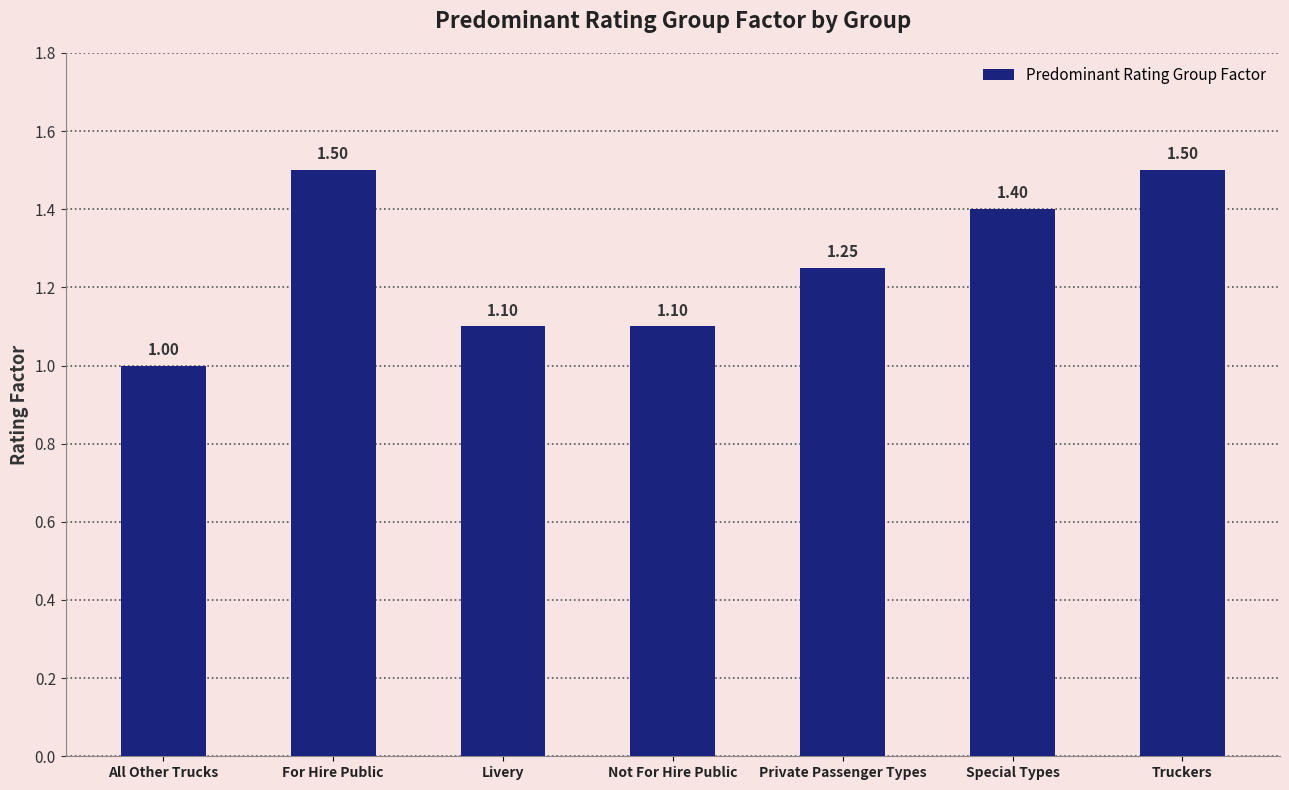

The value at Special Types is 1.4. True or false?

True